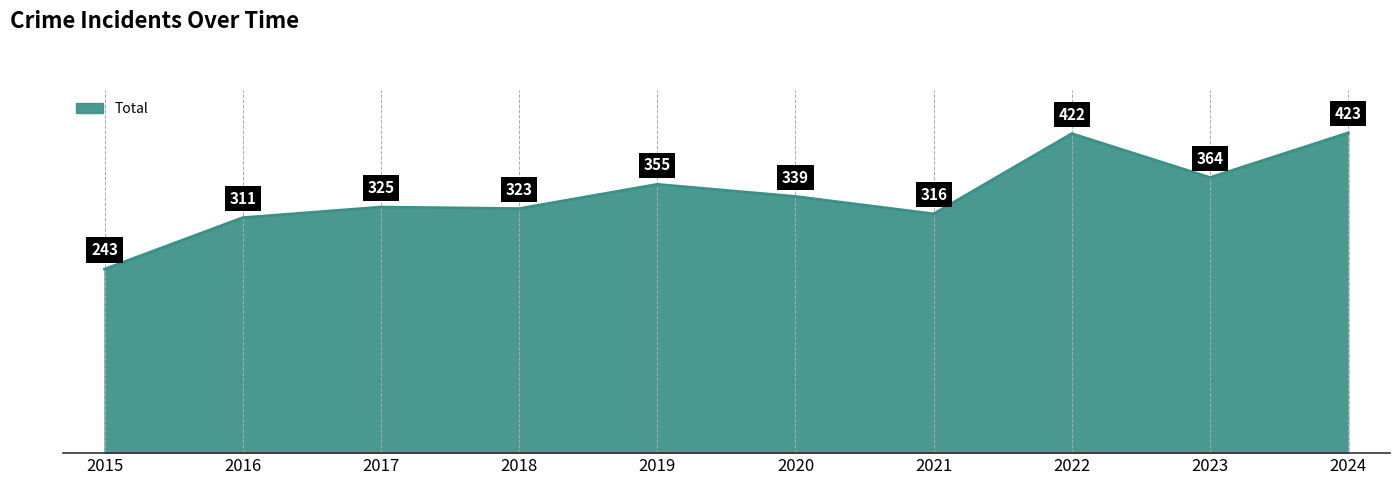

Which has a higher value, 2018 or 2019?

2019